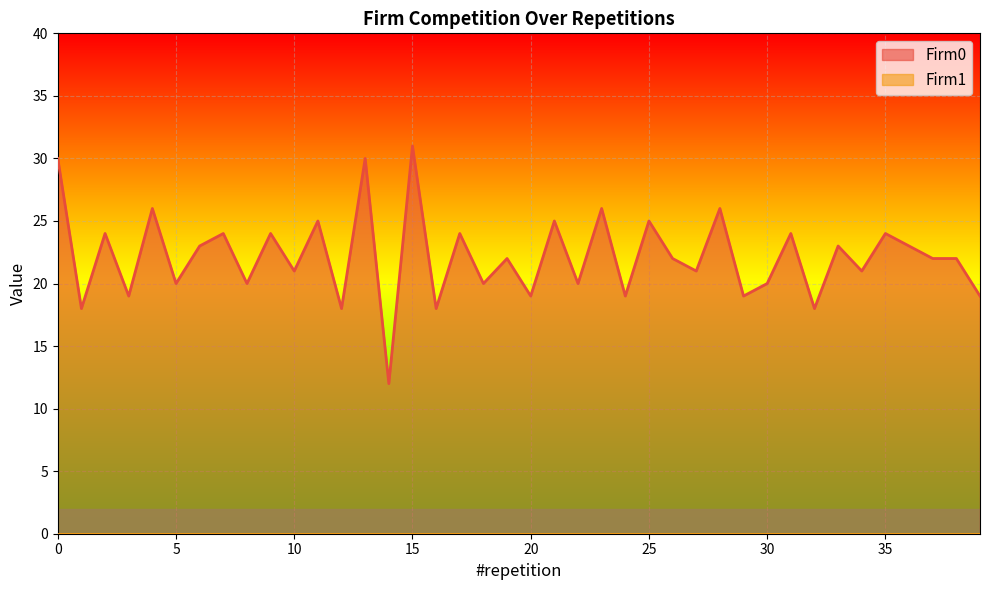

How many points are higher than both their immediate neighbors (excluding endpoints)?

16